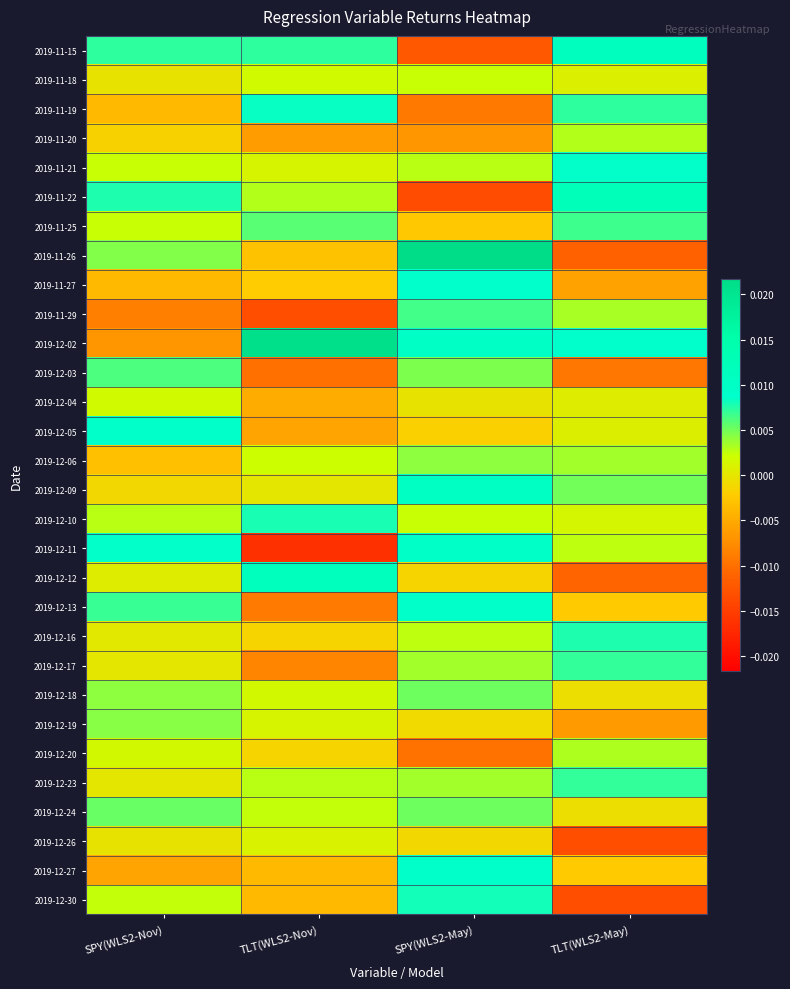

At how many categories does at least one series exceed 0?

4